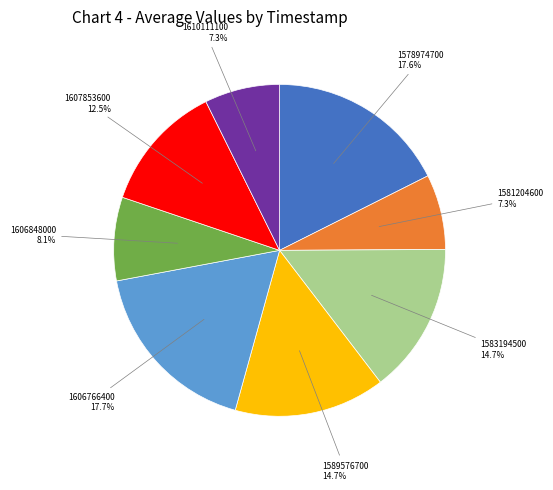

To the nearest percent, what is the difference between the largest and smallest slice percentages?

10%